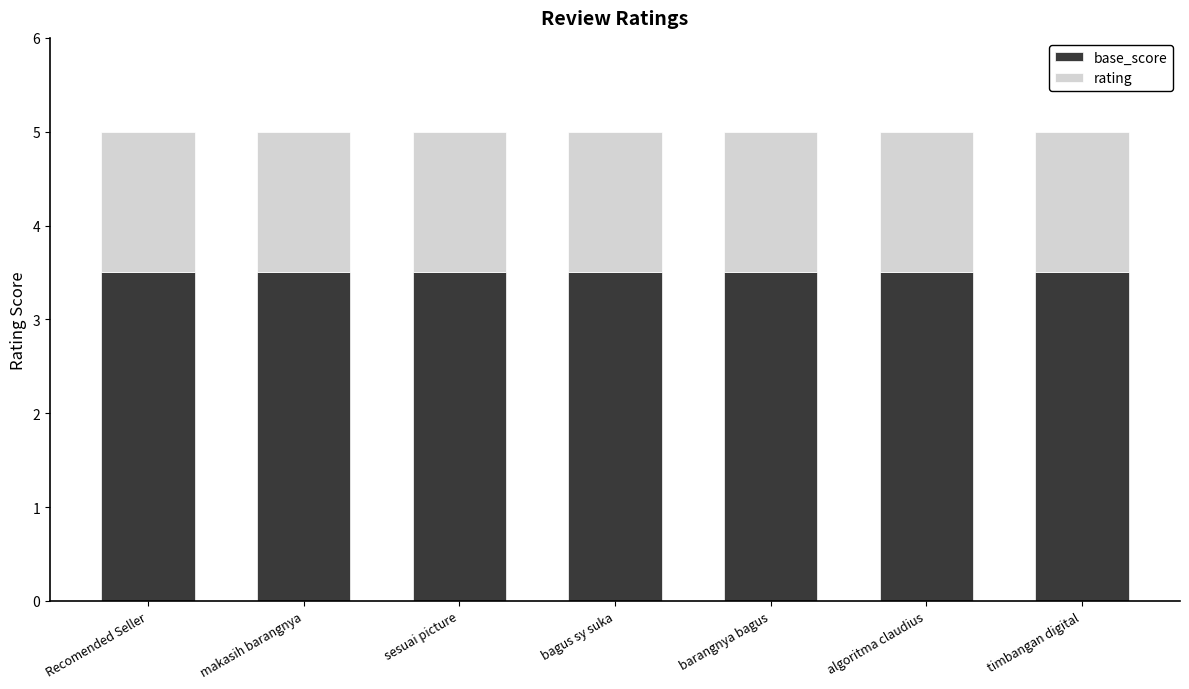

What value does the base_score series have at sesuai picture?

3.5